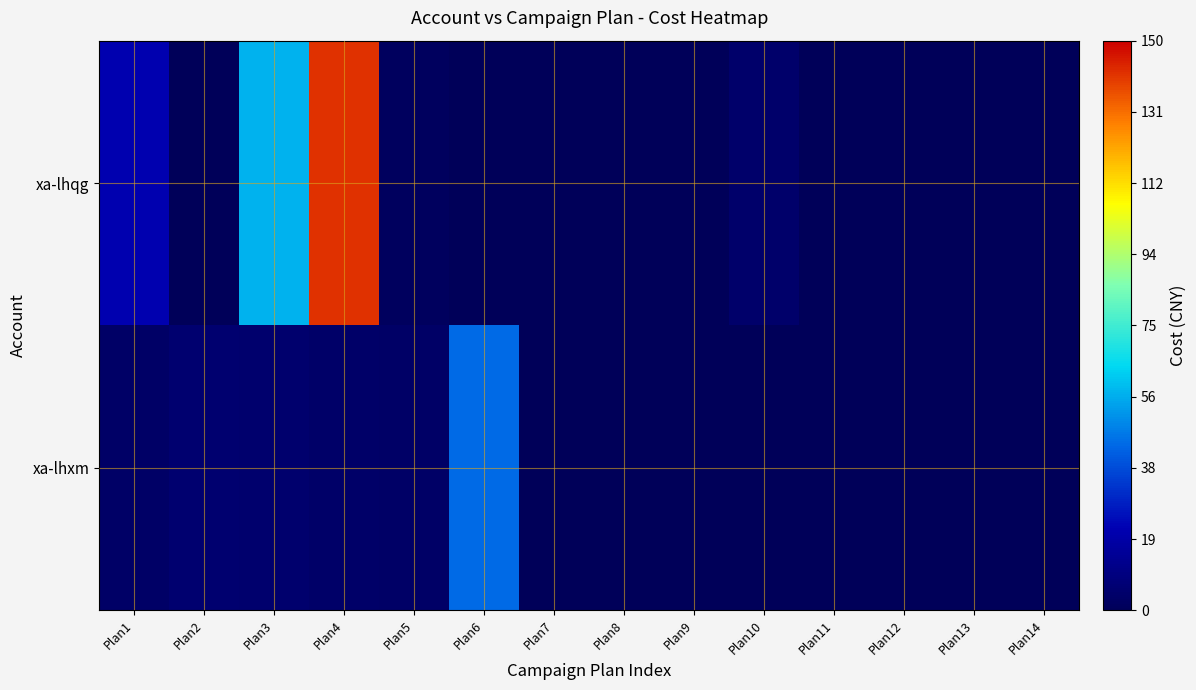

Reading left to right, list all the values displayed in this chart.

xa-lhxm: Plan1=3.1	Plan2=5.5	Plan3=4.7	Plan4=3.6	Plan5=3.2	Plan6=43.6	Plan7=0.0	Plan8=0.0	Plan9=0.0	Plan10=0.0	Plan11=0.0	Plan12=0.0	Plan13=0.0	Plan14=0.0
xa-lhqg: Plan1=20.6	Plan2=0.0	Plan3=57.2	Plan4=141.8	Plan5=1.2	Plan6=0.0	Plan7=0.0	Plan8=0.0	Plan9=0.0	Plan10=4.6	Plan11=0.0	Plan12=0.0	Plan13=0.0	Plan14=0.0